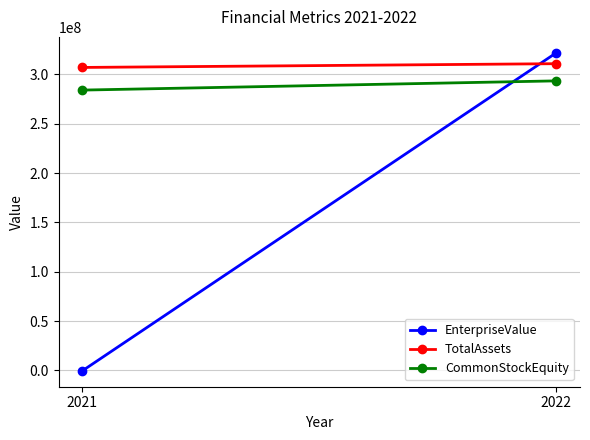

List the series in order of their peak value, highest first.

EnterpriseValue, TotalAssets, CommonStockEquity